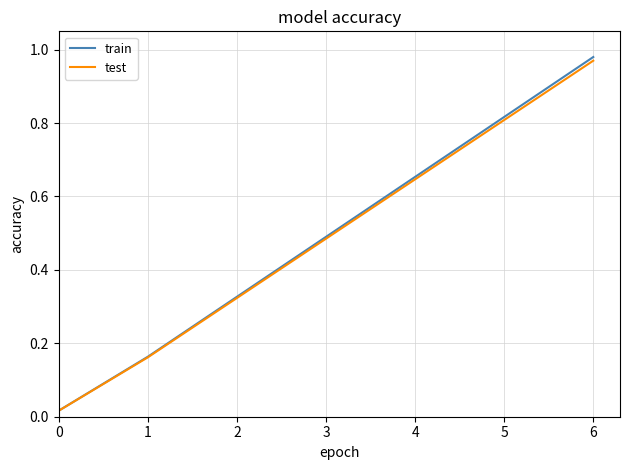

What is the sum of all train values?

3.4